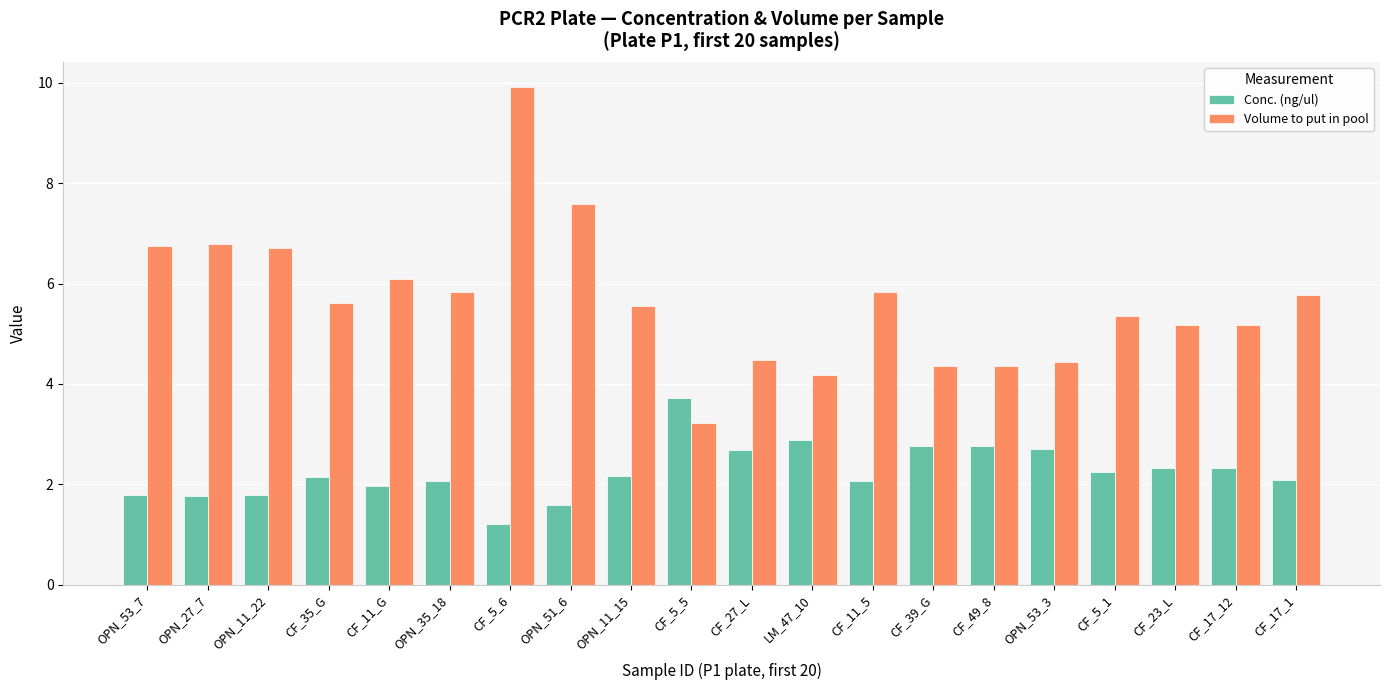

Is it true that Conc. (ng/ul) equals 3.1 at OPN_27_7?

False